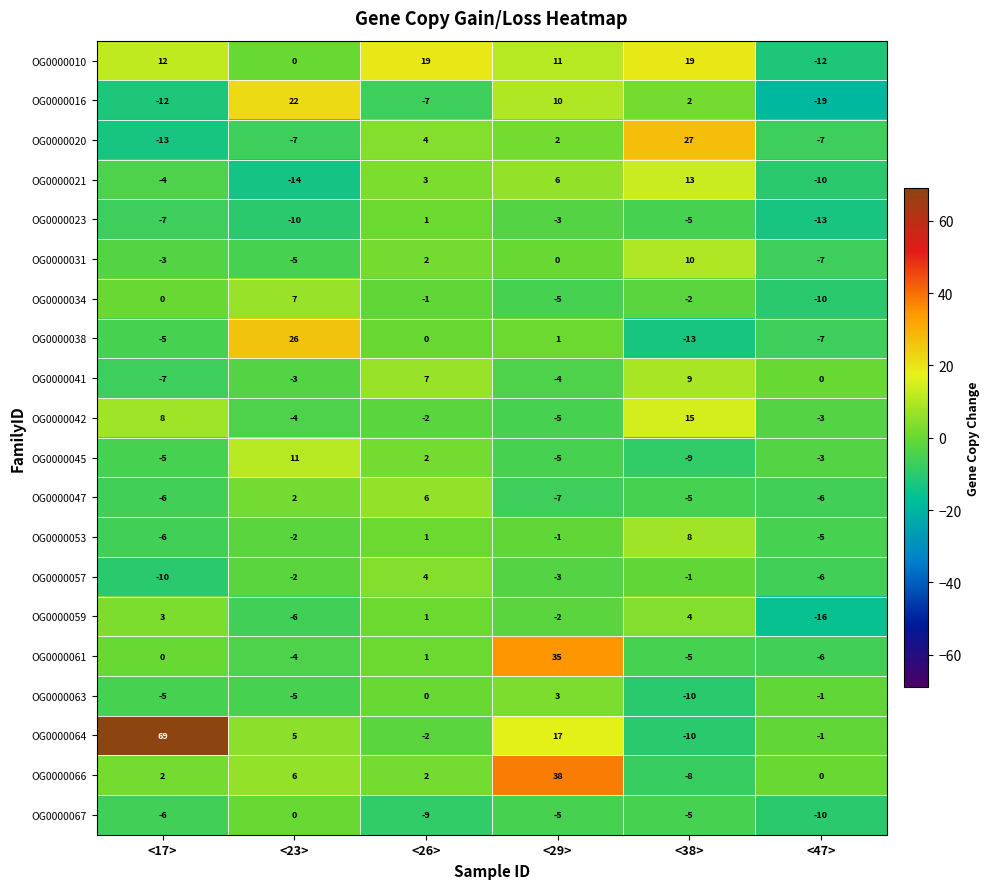

Where is OG0000053 nearest to the value 1?

<26>